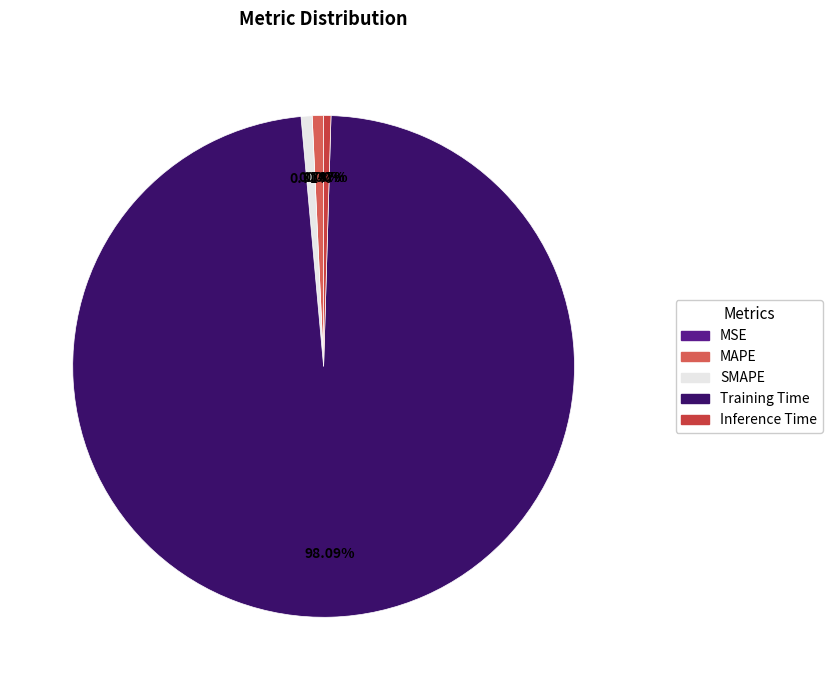

Which slice is the largest?

Training Time